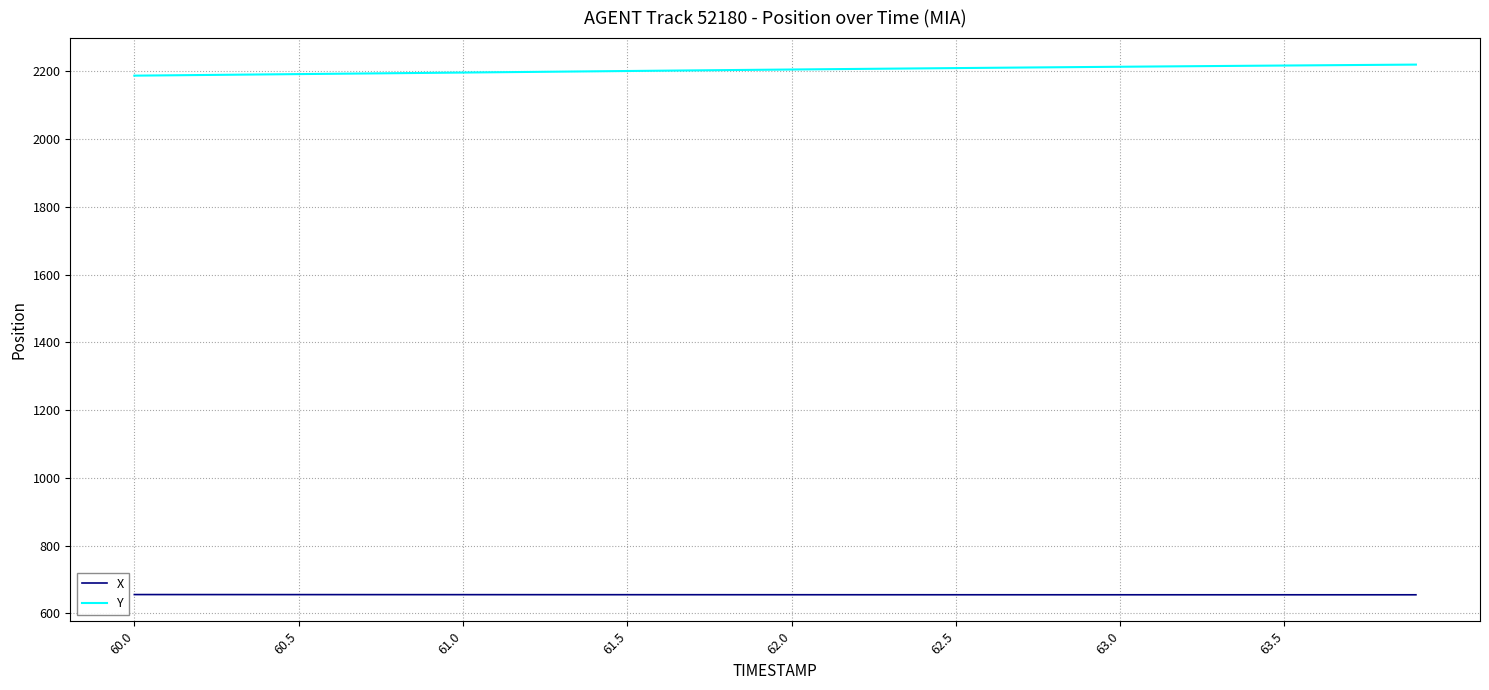

Which series has the largest total across all categories?

Y